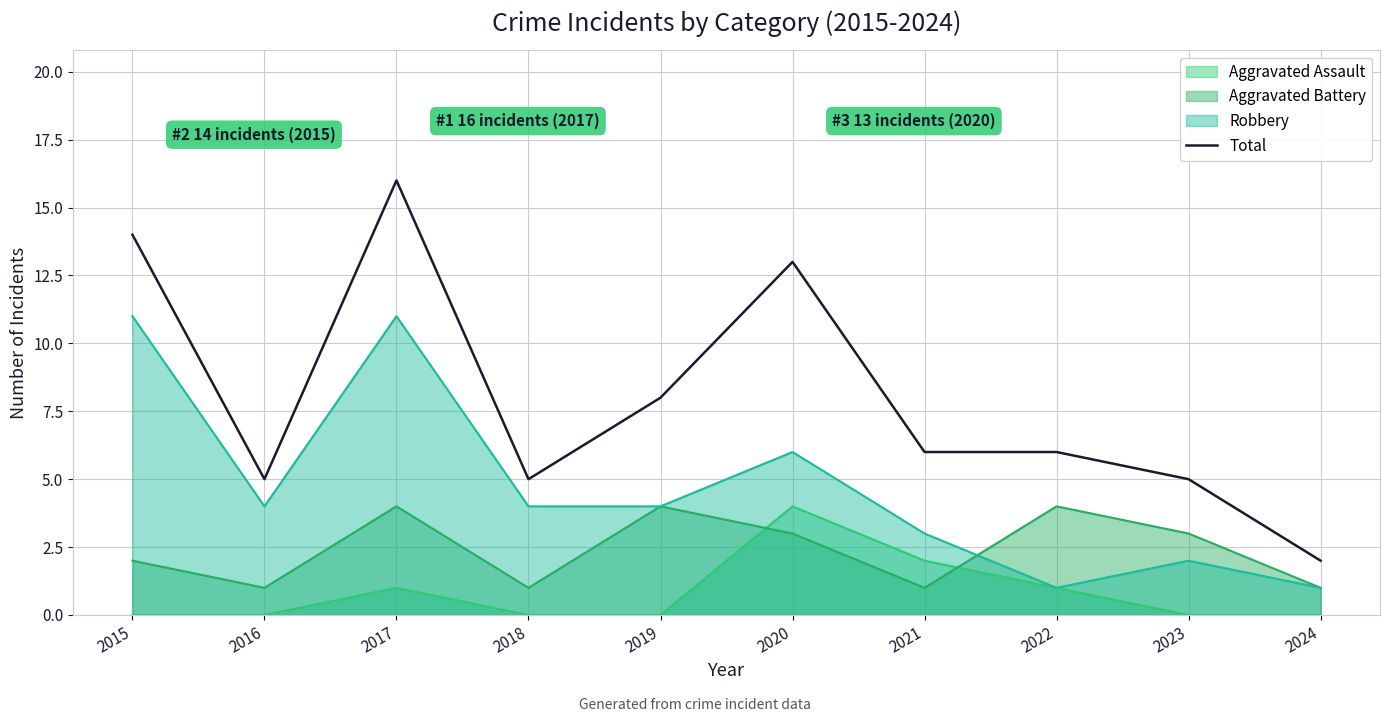

What is the change in value from 2021 to 2023?

-1